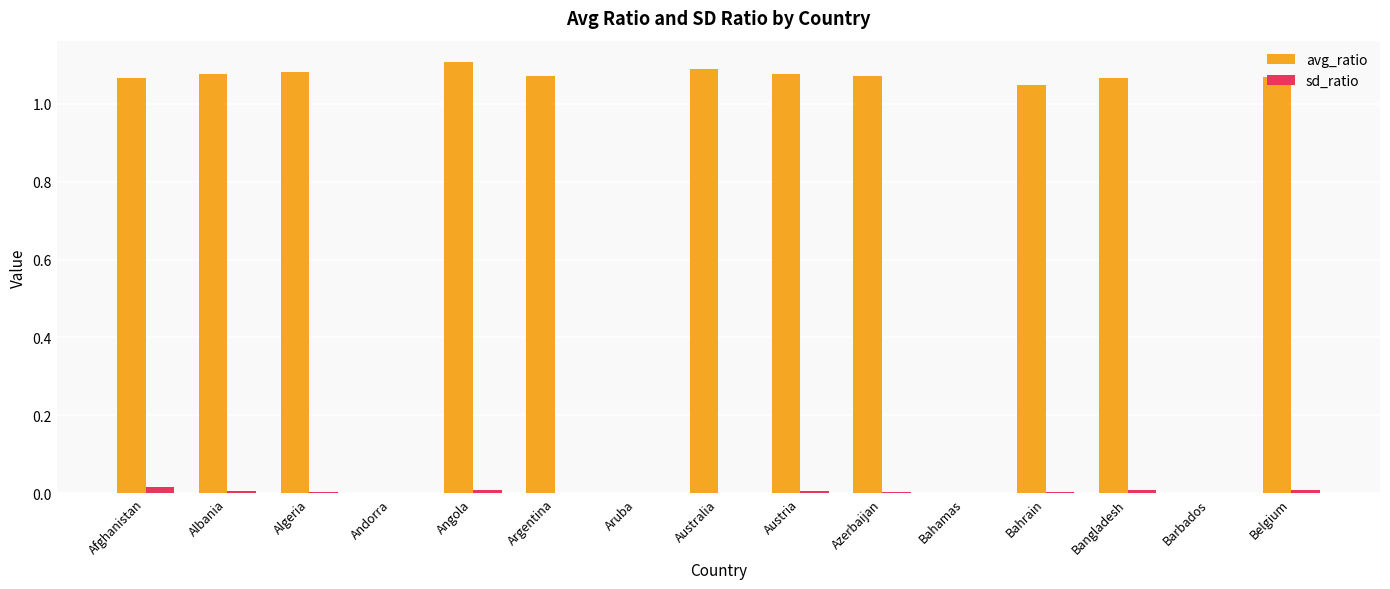

What are all the series names shown in the legend?

avg_ratio, sd_ratio